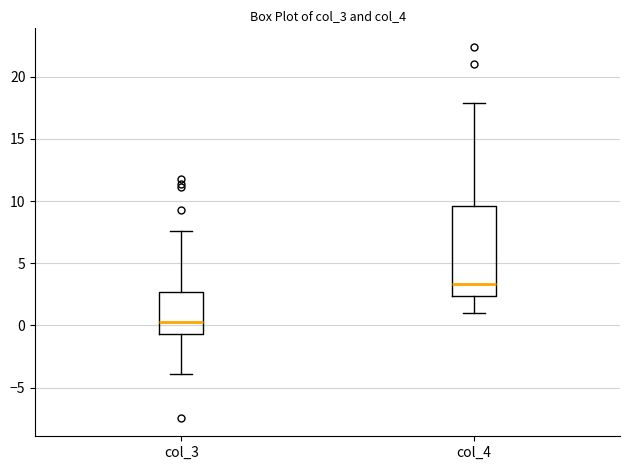

Reading left to right, transcribe this box plot: for each box, give where its median line is, the range the box spans, and where its two whiskers end, as read against the y-axis. The values are not printed on the chart, so give them approximately, as read against the axis.

col_3: median 0.5, box -0.5 to 2.5, whiskers -4.0 to 7.5
col_4: median 3.5, box 2.5 to 9.5, whiskers 1.0 to 18.0